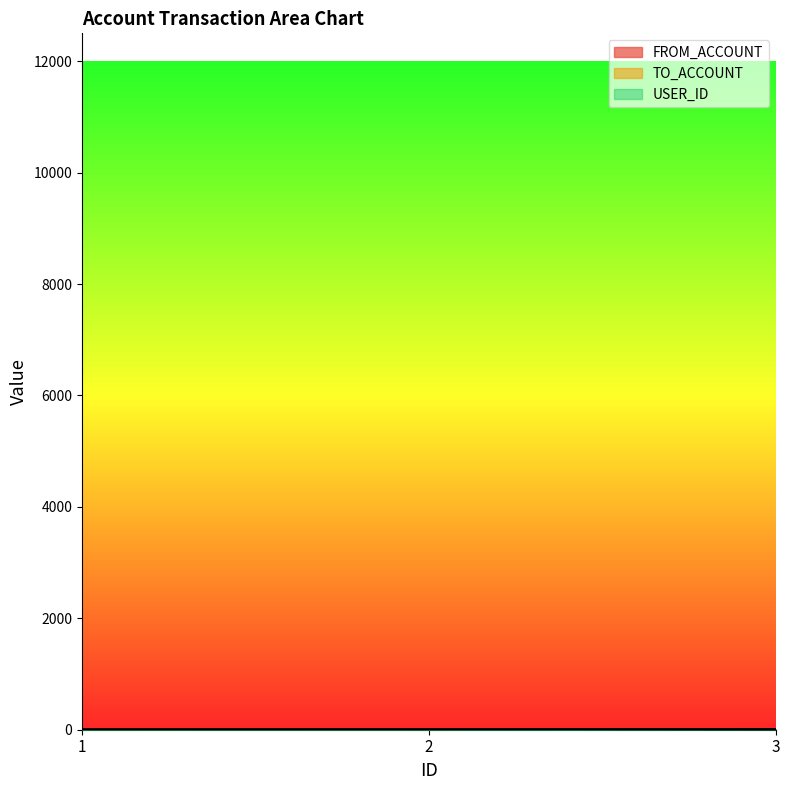

What is the sum of all FROM_ACCOUNT values?

8